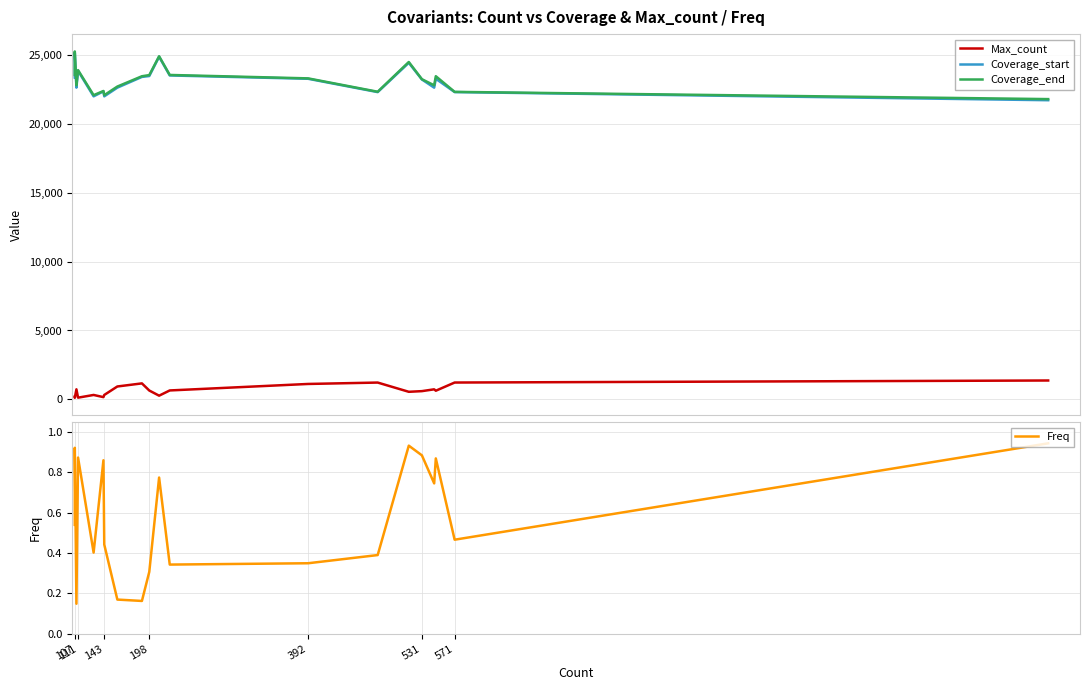

At 531, list the series in order from largest to smallest.

Coverage_end, Coverage_start, Max_count, Freq